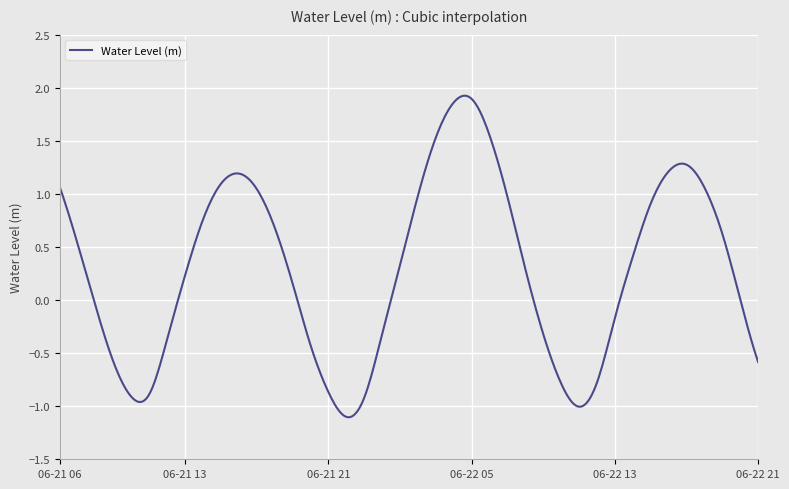

Where is the first local maximum?

2024-06-21 16:00